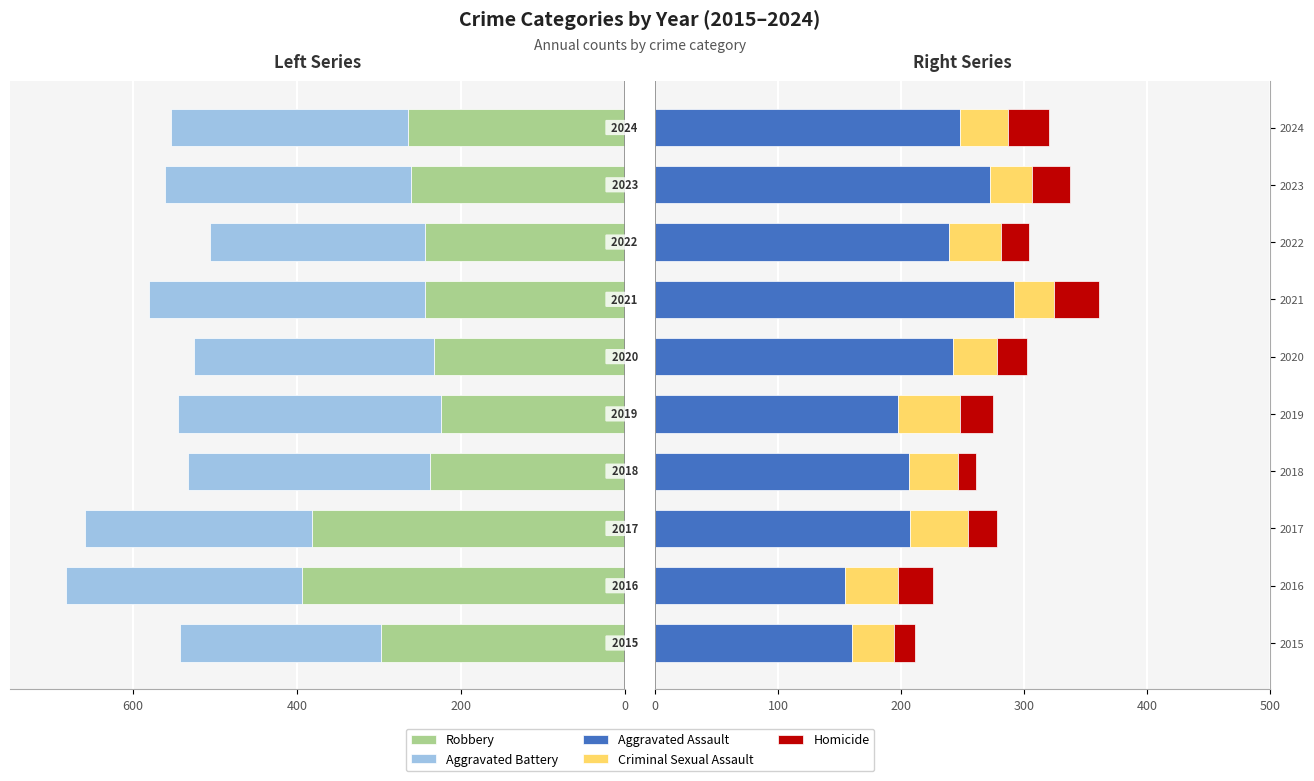

Read the Criminal Sexual Assault value at 2019.

51